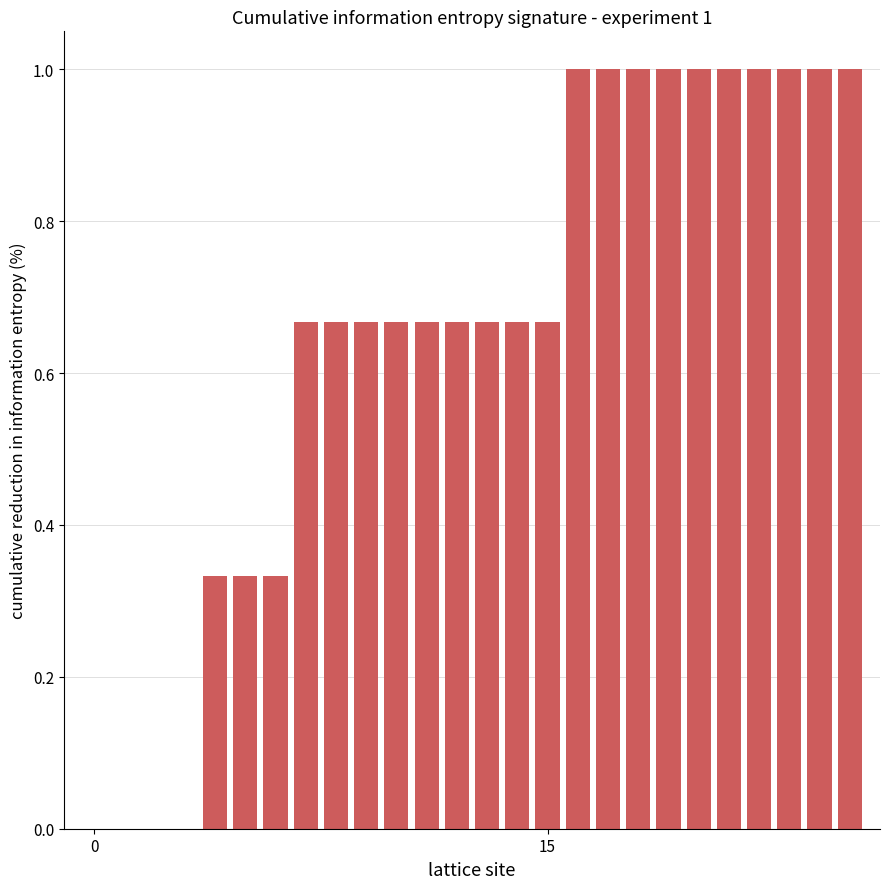

What is the sum of all values?

17.0